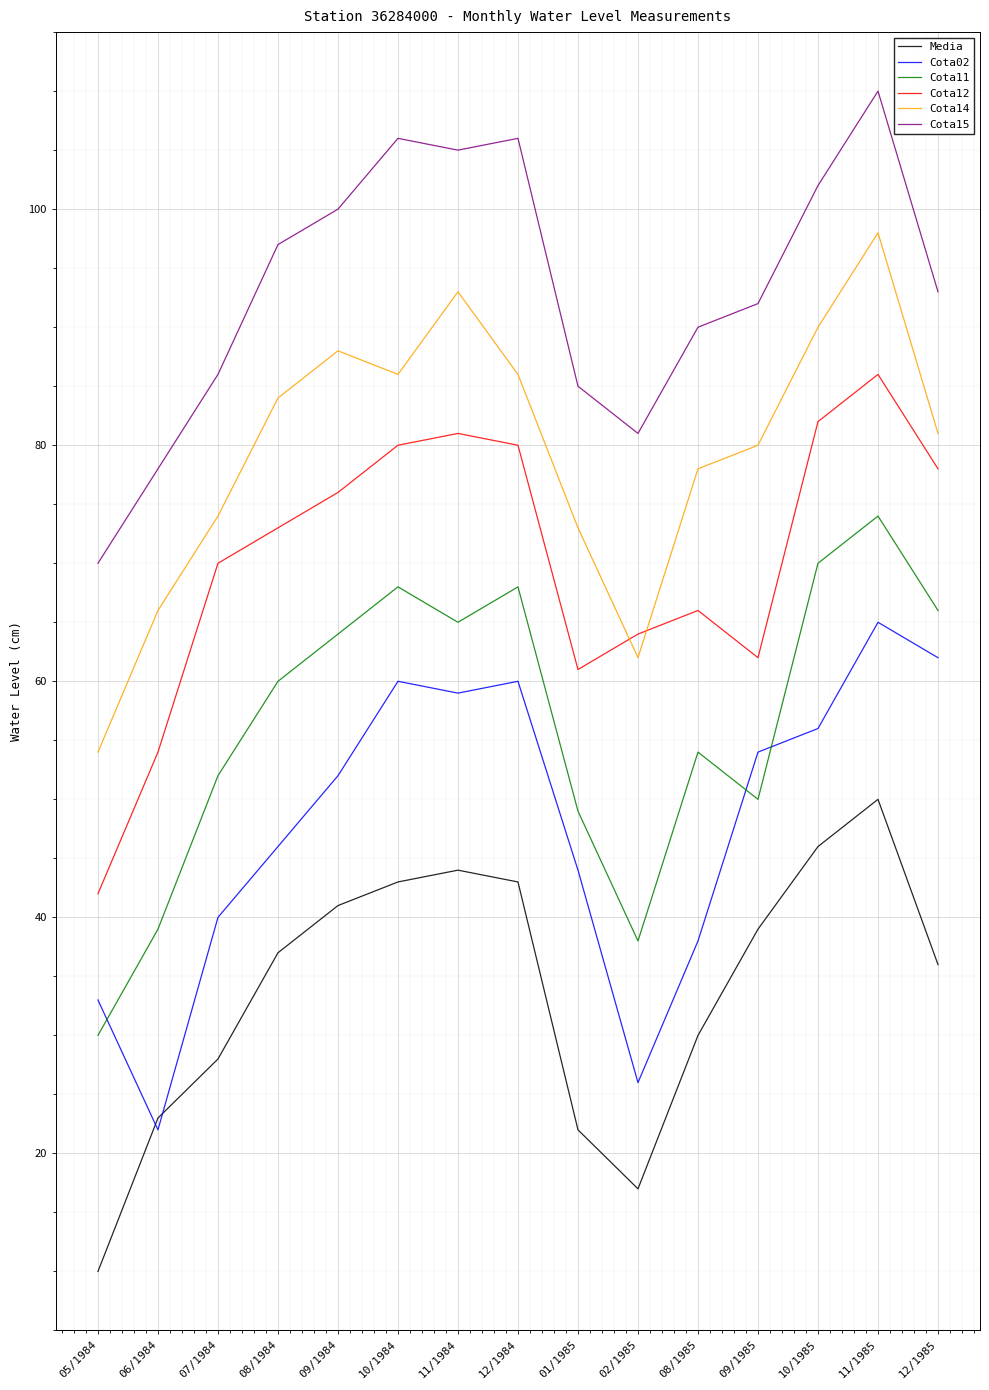

The value of Cota02 at 10/1985 is 78. True or false?

False